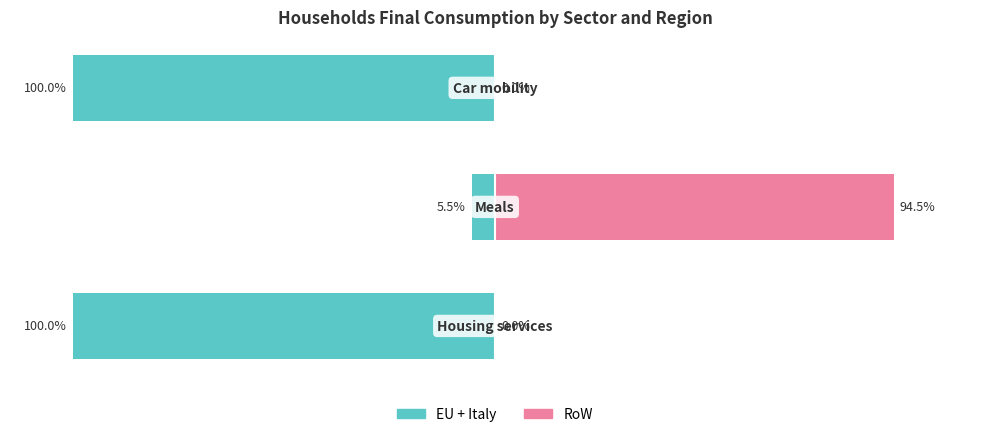

How many values in RoW are above zero?

1